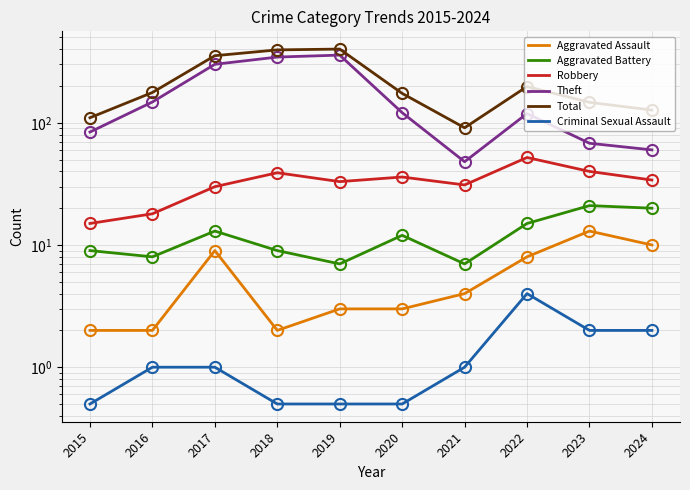

Reading left to right, extract all data points from this chart.

Aggravated Assault: 2.0	2.0	9.0	2.0	3.0	3.0	4.0	8.0	13.0	10.0
Aggravated Battery: 9.0	8.0	13.0	9.0	7.0	12.0	7.0	15.0	21.0	20.0
Robbery: 15.0	18.0	30.0	39.0	33.0	36.0	31.0	52.0	40.0	34.0
Theft: 84.0	148.0	301.0	345.0	358.0	121.0	48.0	119.0	68.0	60.0
Total: 110.0	177.0	354.0	395.0	401.0	174.0	91.0	198.0	147.0	127.0
Criminal Sexual Assault: 0.5	1.0	1.0	0.5	0.5	0.5	1.0	4.0	2.0	2.0